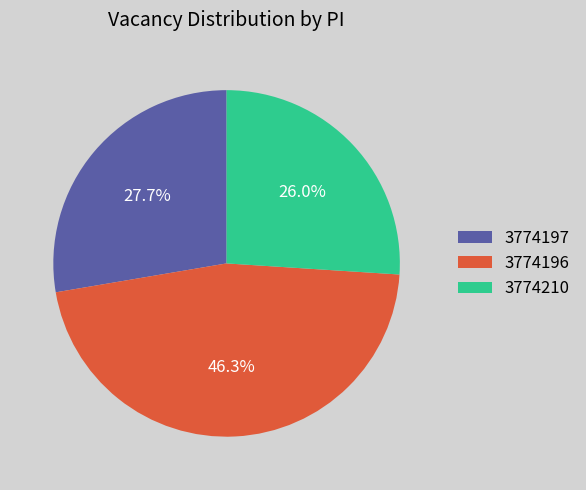

Does 3774196 represent more than half of the total?

No